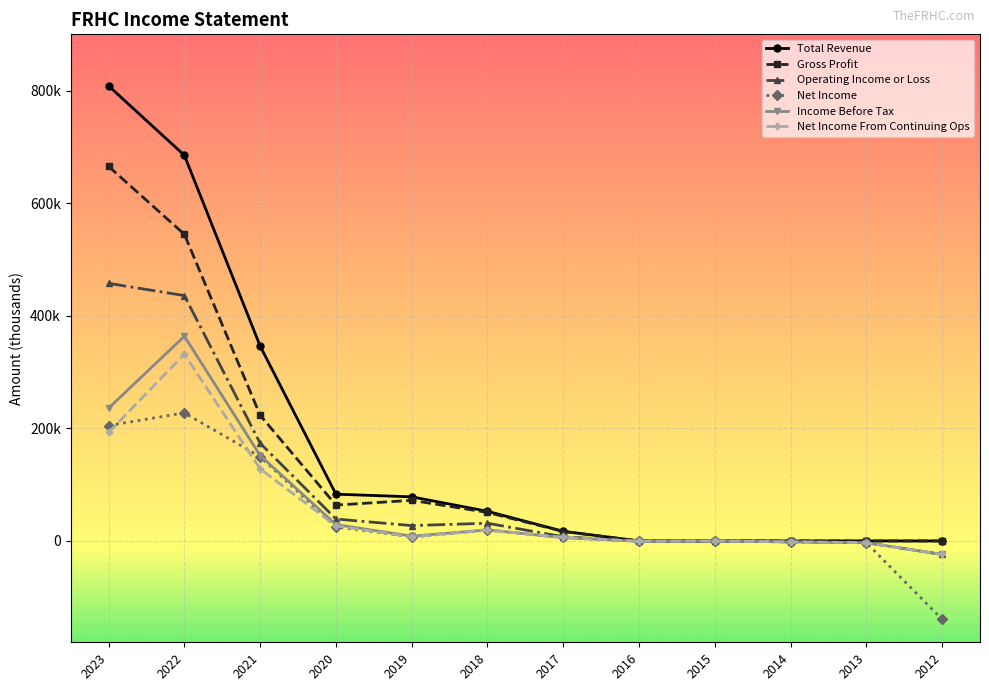

Reading left to right, what are all the values shown in this chart?

Total Revenue: 2023=808400	2022=685100	2021=346200	2020=83100	2019=78400	2018=52700	2017=17200	2016=0	2015=0	2014=0	2013=0	2012=0
Gross Profit: 2023=665400	2022=544700	2021=223300	2020=63700	2019=72200	2018=50700	2017=16800	2016=0	2015=0	2014=0	2013=0	2012=0
Operating Income or Loss: 2023=457600	2022=435900	2021=173600	2020=39000	2019=27300	2018=31500	2017=7400	2016=-500	2015=-100	2014=-1600	2013=-3100	2012=-24000
Net Income: 2023=205100	2022=227500	2021=149700	2020=24800	2019=7100	2018=19200	2017=6300	2016=-500	2015=0	2014=-1600	2013=-3100	2012=-139200
Income Before Tax: 2023=235900	2022=363700	2021=151800	2020=29100	2019=8500	2018=19700	2017=5800	2016=-500	2015=-100	2014=-1600	2013=-3100	2012=-24000
Net Income From Continuing Ops: 2023=192700	2022=331700	2021=127900	2020=26900	2019=7100	2018=19400	2017=6300	2016=-500	2015=0	2014=-1600	2013=-3100	2012=-24000